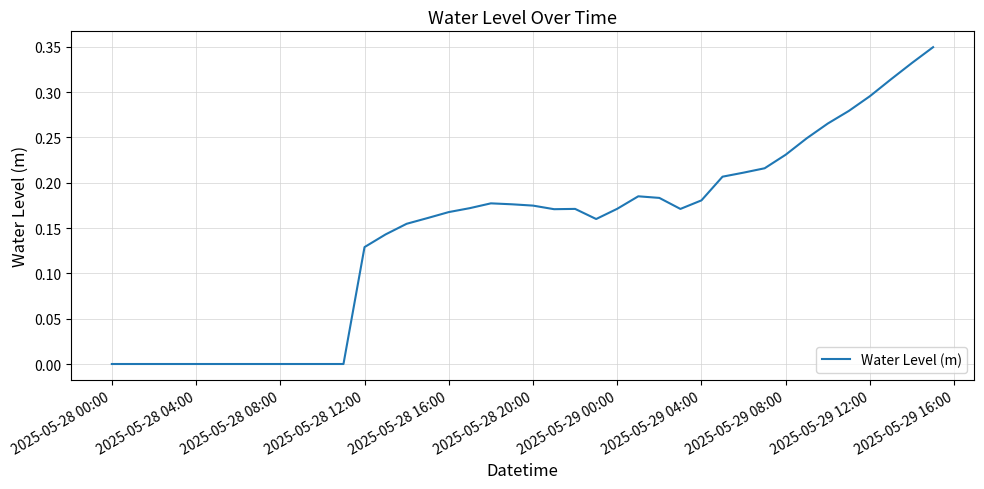

Where is the data nearest to the value 0?

2025-05-28 00:00